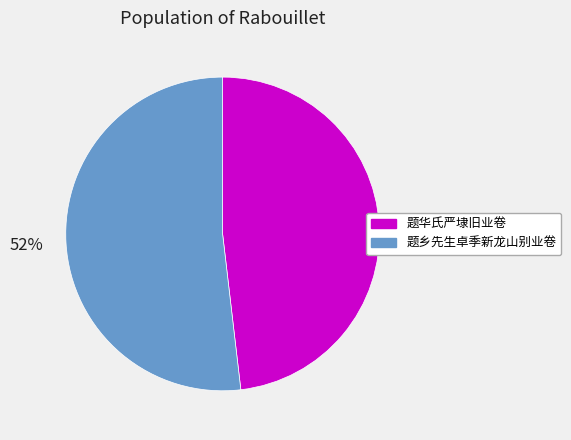

What percentage is the 题乡先生卓季新龙山别业卷 slice, to the nearest percent?

52%